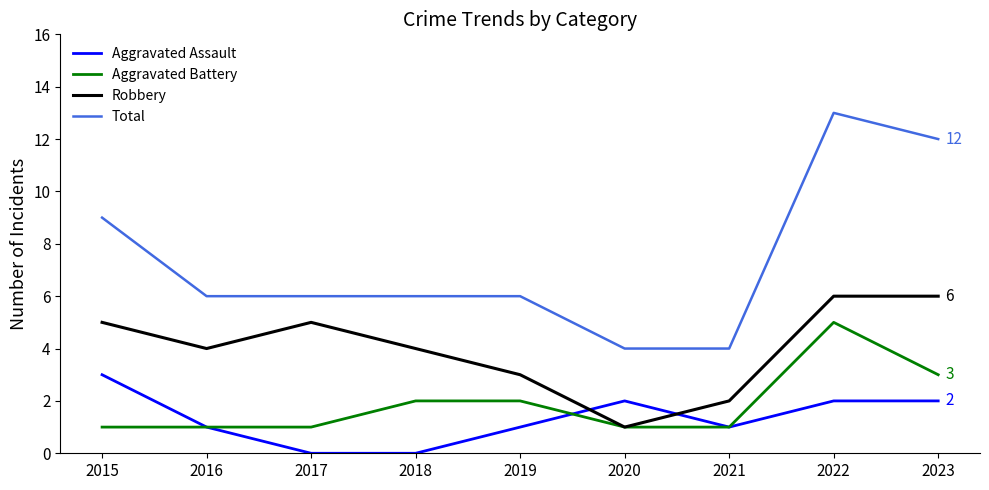

Where is the first local maximum for Robbery?

2017